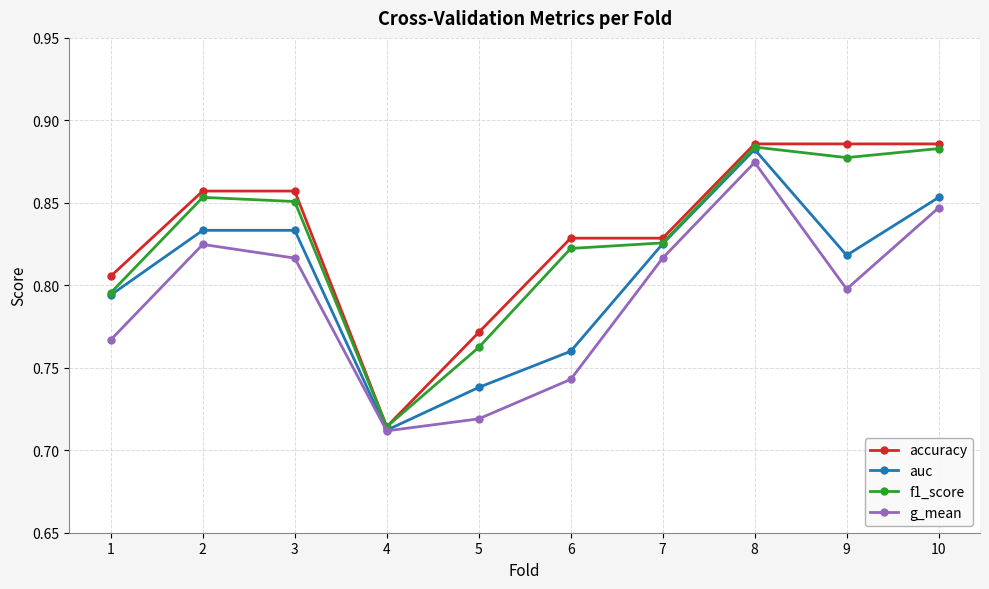

At how many categories does at least one series exceed 0?

10